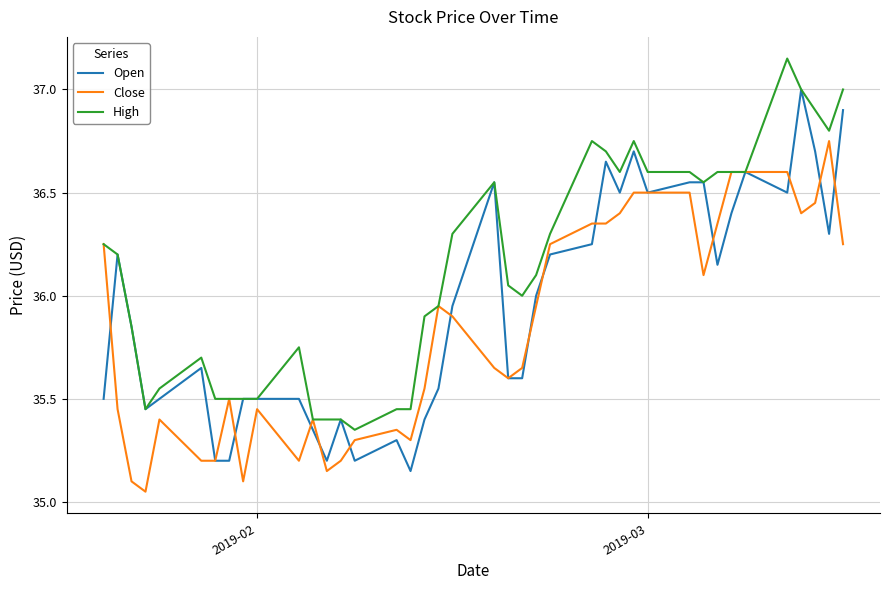

List the series in order of their peak value, lowest first.

Close, Open, High